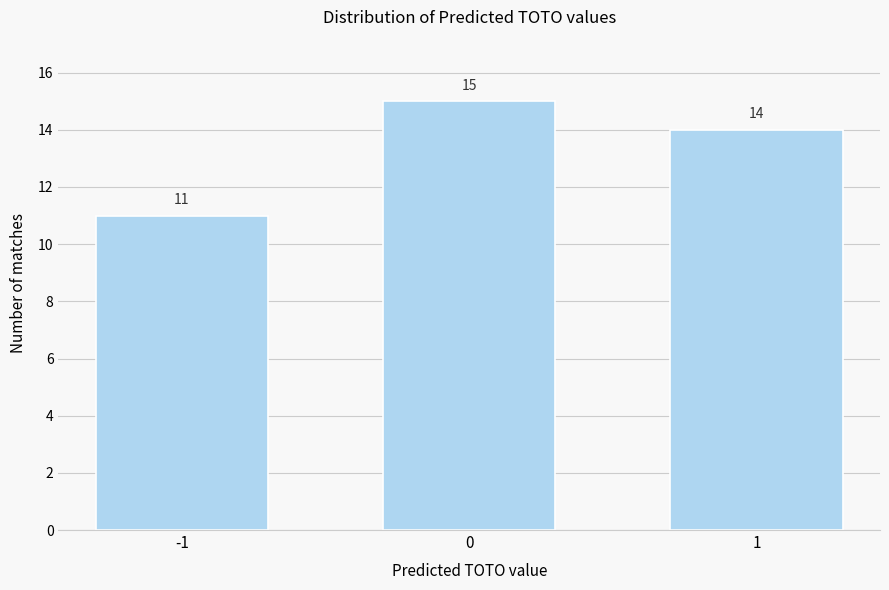

Reading right to left, extract all data points from this chart.

1=14	0=15	-1=11